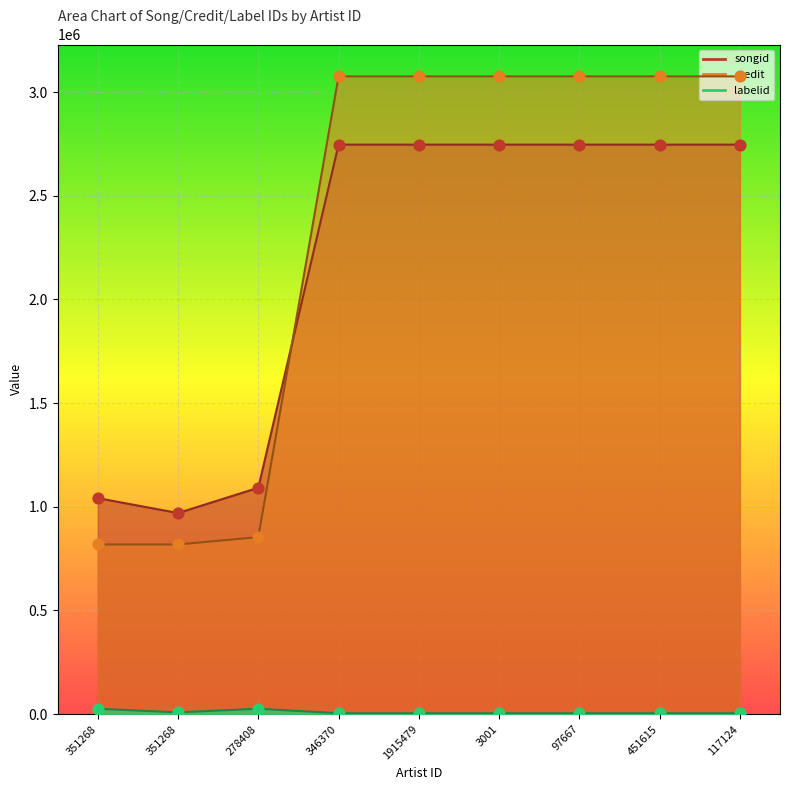

What are all the series names shown in the legend?

songid, credit, labelid